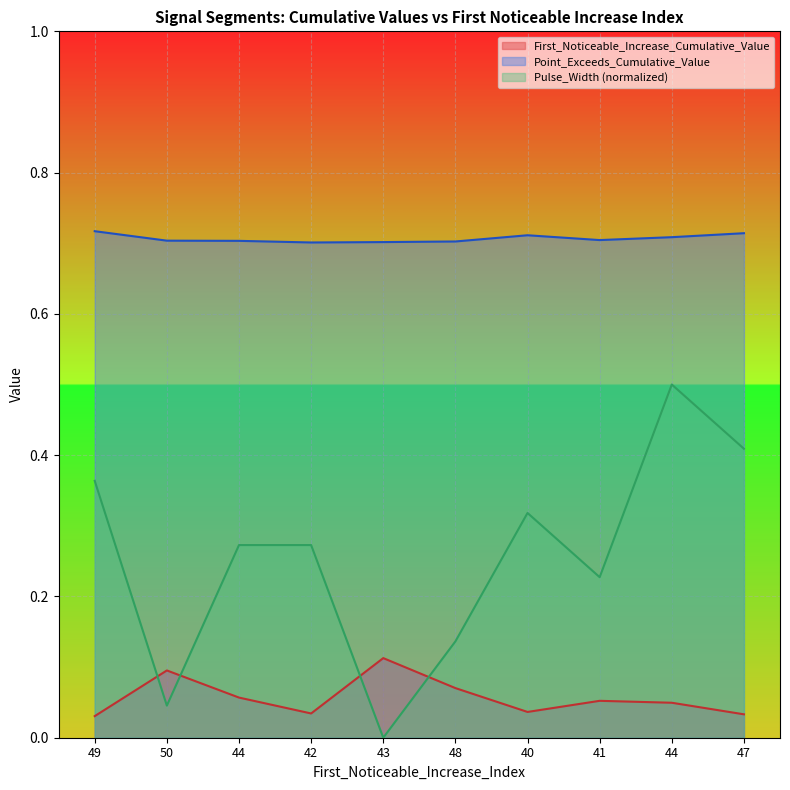

The value of Pulse_Width at 42 is 0.3. True or false?

True